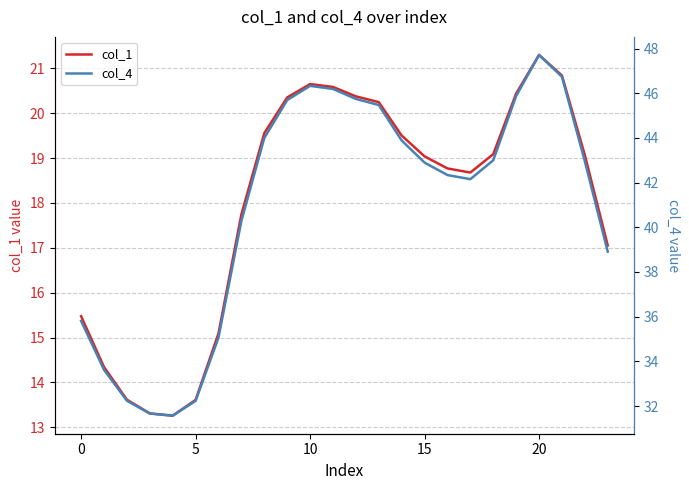

What is the average value of the col_1 series?

18.0